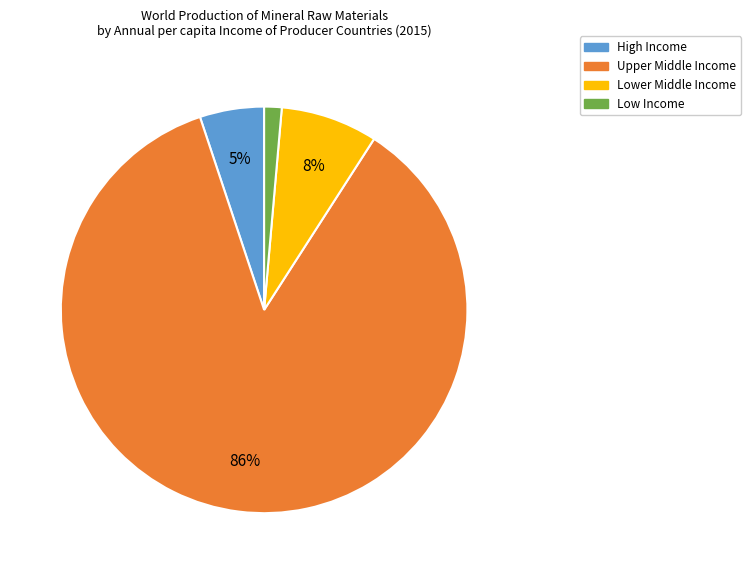

Rank the categories by value from highest to lowest.

Upper Middle Income, Lower Middle Income, High Income, Low Income